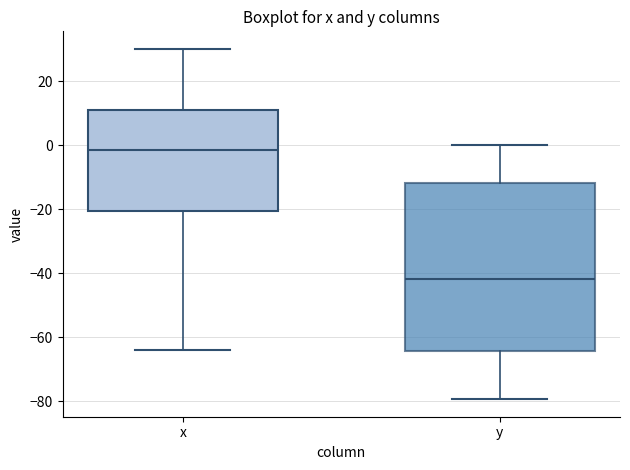

Reading left to right, transcribe this box plot: for each box, give where its median line is, the range the box spans, and where its two whiskers end, as read against the y-axis. The values are not printed on the chart, so give them approximately, as read against the axis.

x: median -2, box -20 to 12, whiskers -64 to 30
y: median -42, box -64 to -12, whiskers -80 to 0